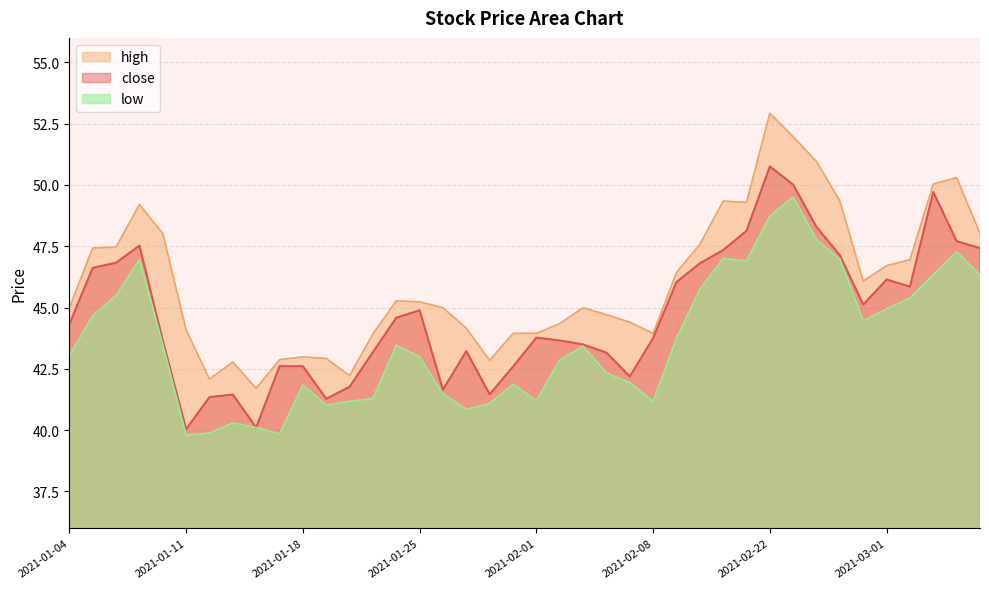

True or false: high has a value of 45.0 at 2021-02-03.

True